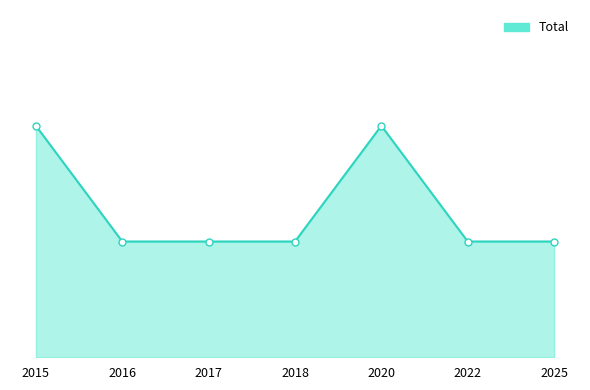

What is the greatest value displayed?

2